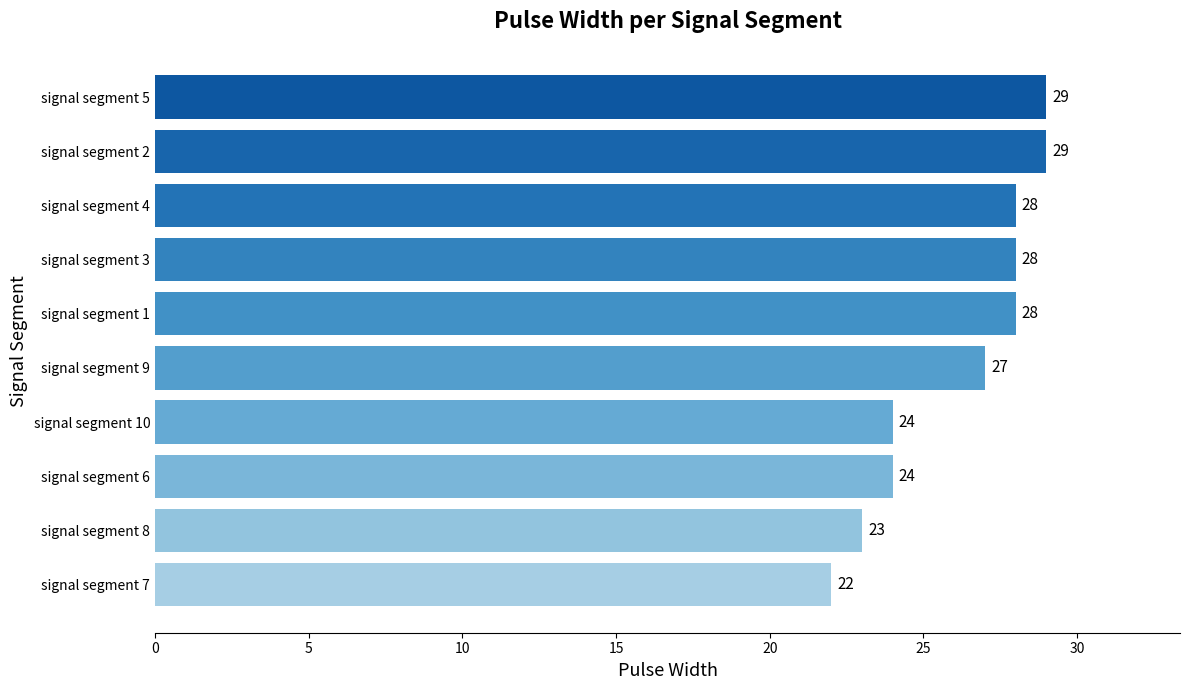

What is the difference between the maximum and second lowest values?

6